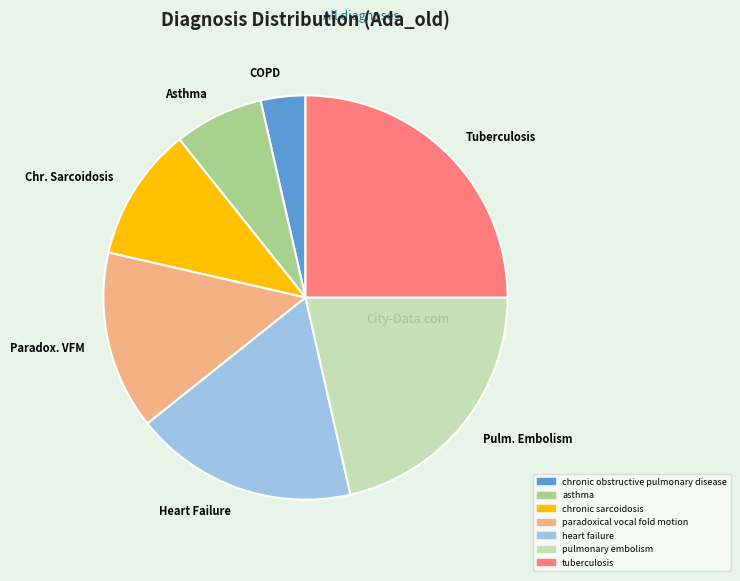

Between Paradox. VFM and Asthma, which is larger?

Paradox. VFM